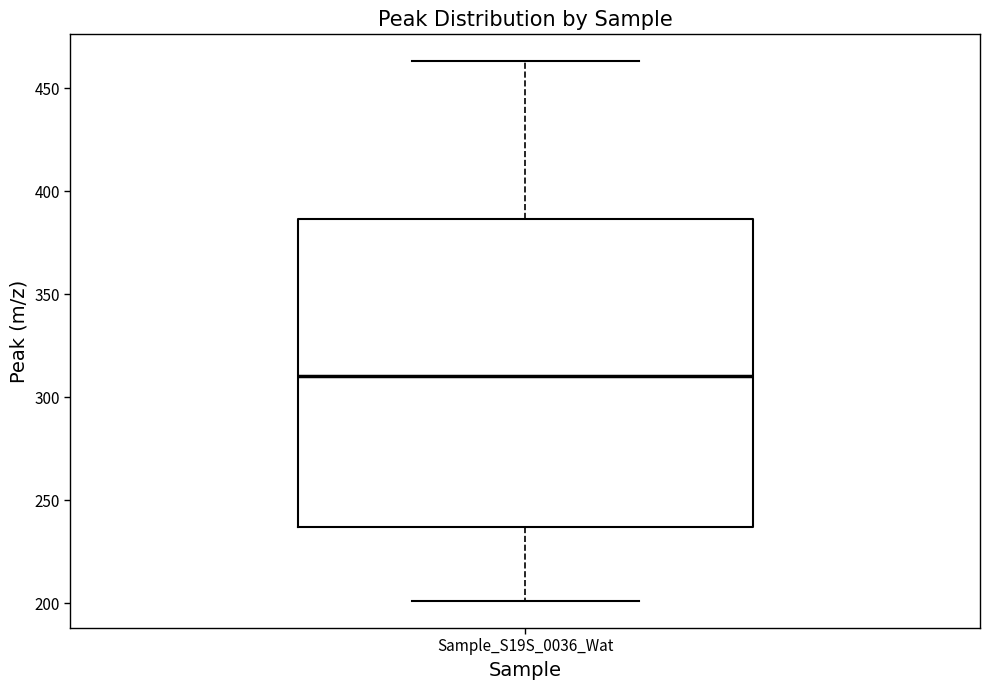

Read this box plot against the y-axis: the position of the median line, the range covered by the box, and the ends of both whiskers. The values are not printed on the chart, so give them approximately, as read against the axis.

median 310, box 235 to 385, whiskers 200 to 465